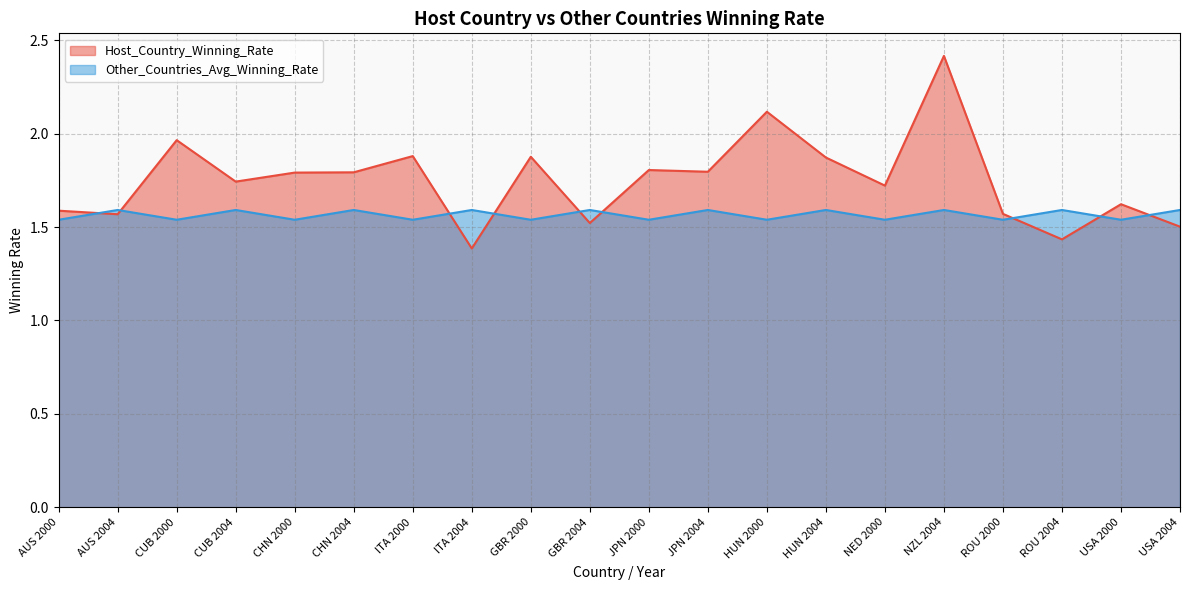

Which series ends up on top after the final intersection of Other_Countries_Avg_Winning_Rate and Host_Country_Winning_Rate?

Other_Countries_Avg_Winning_Rate